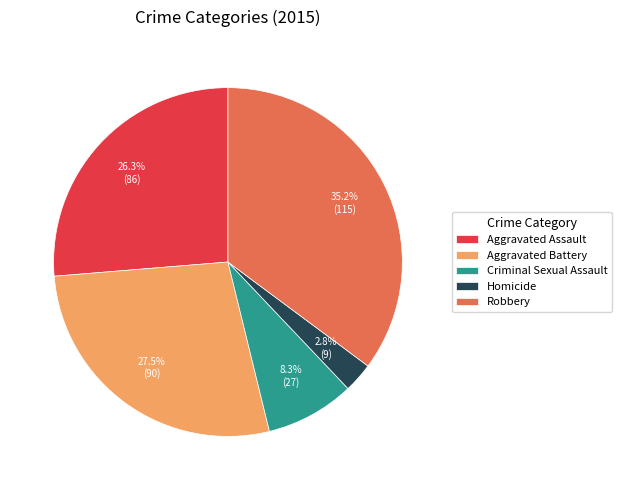

How many segments does this pie chart have?

5